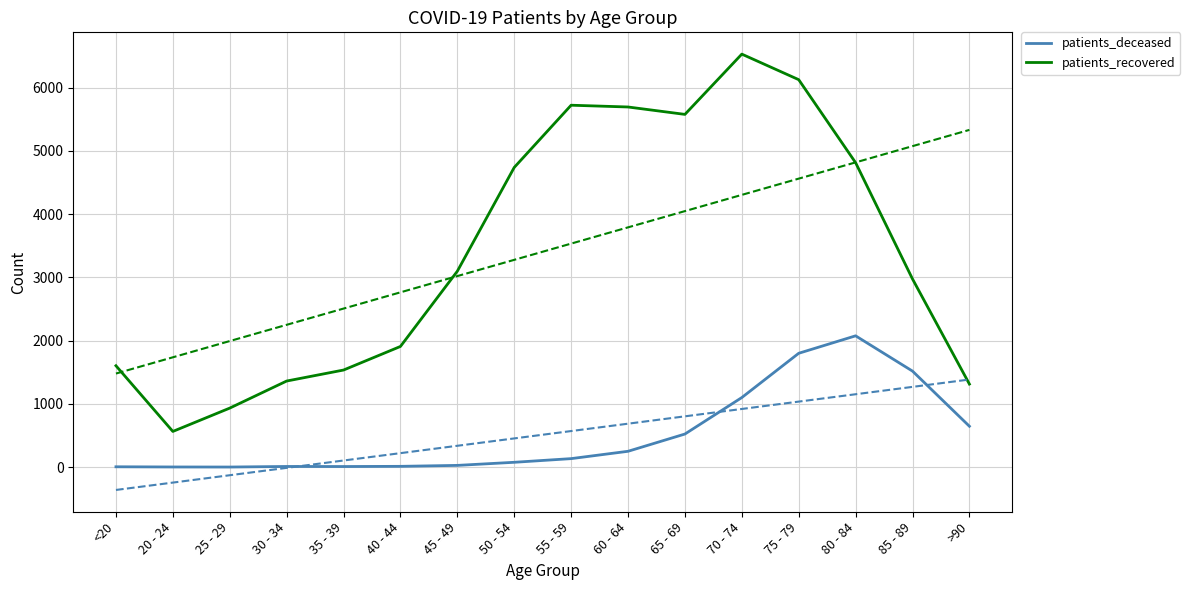

Is it true that patients_recovered equals 999 at 80 - 84?

False